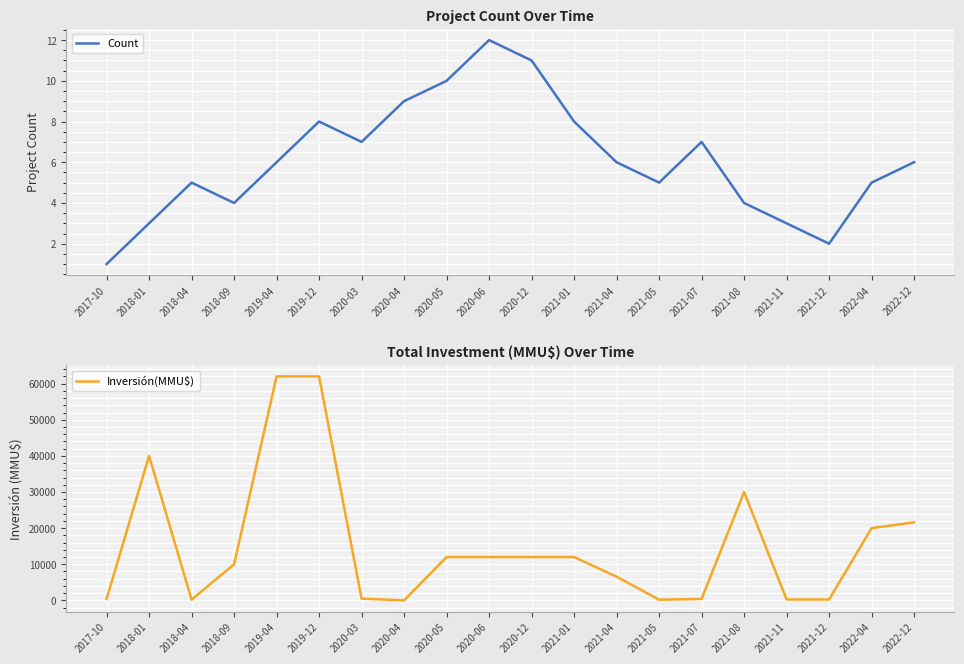

Reading right to left, what are all the values shown in this chart?

Count: 6	5	2	3	4	7	5	6	8	11	12	10	9	7	8	6	4	5	3	1
Inversión(MMU$): 21600	20000	250	250	30000	400	200	6568	12000	12000	12000	12000	6	500	62000	62000	10000	200	40000	400